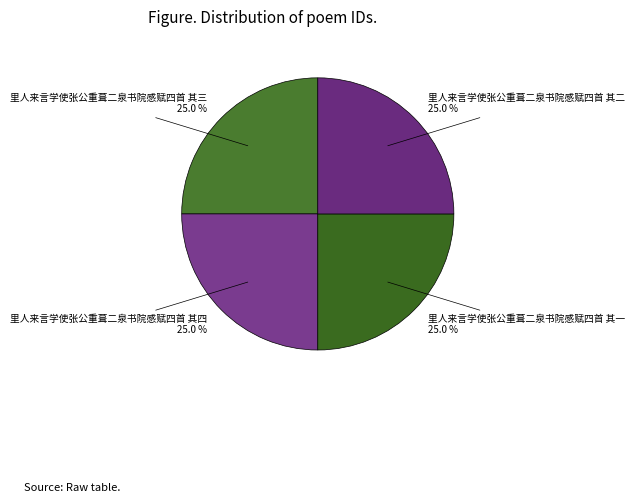

What percentage is the 里人来言学使张公重葺二泉书院感赋四首 其三 slice, to the nearest percent?

25%